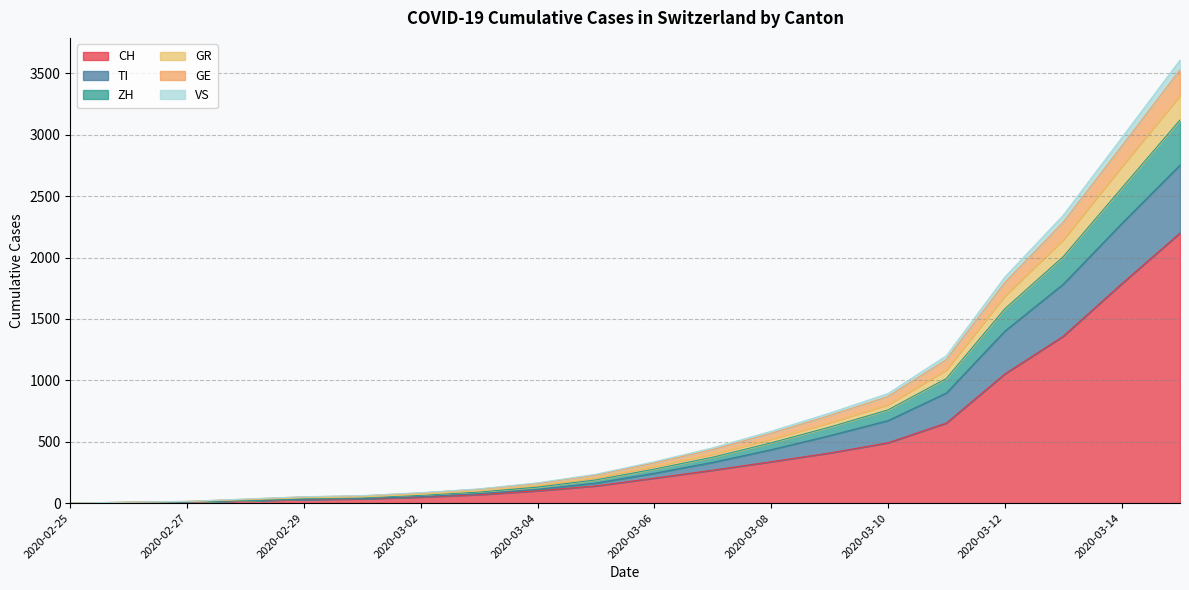

What is the spread (max minus min) of values at 2020-03-02?

36